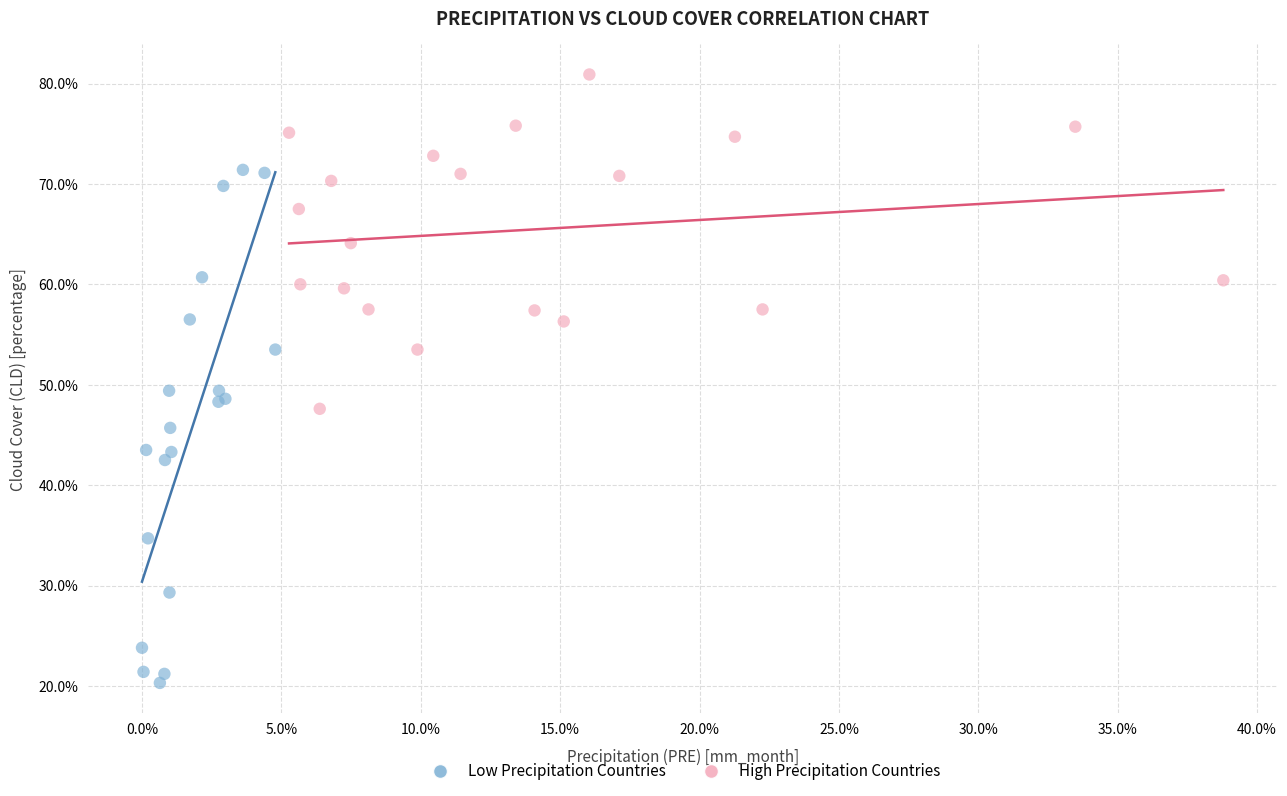

Which series contains the highest Y value?

High Precipitation Countries